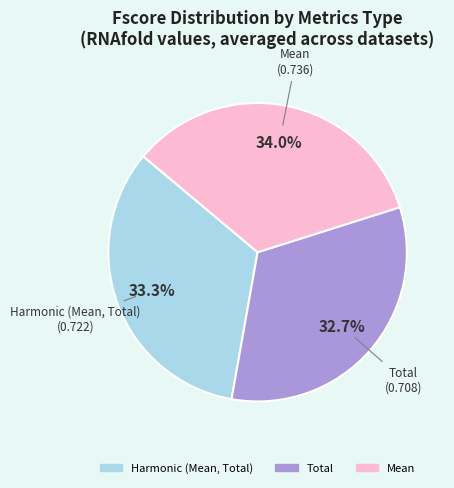

What percentage is the Harmonic (Mean, Total) slice, to the nearest percent?

33%